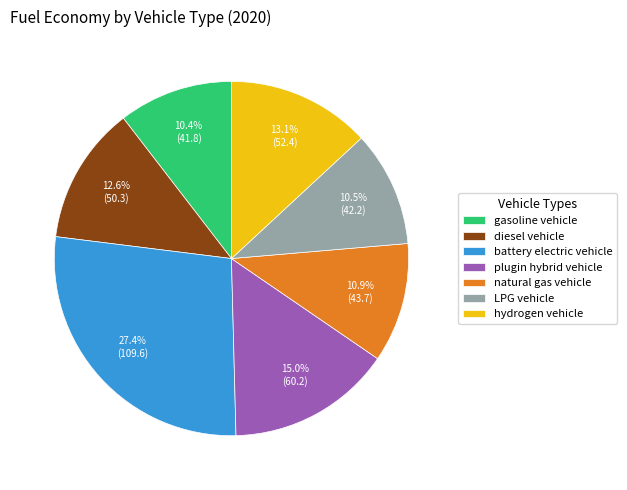

Do natural gas vehicle and gasoline vehicle together represent more than half of the pie?

No